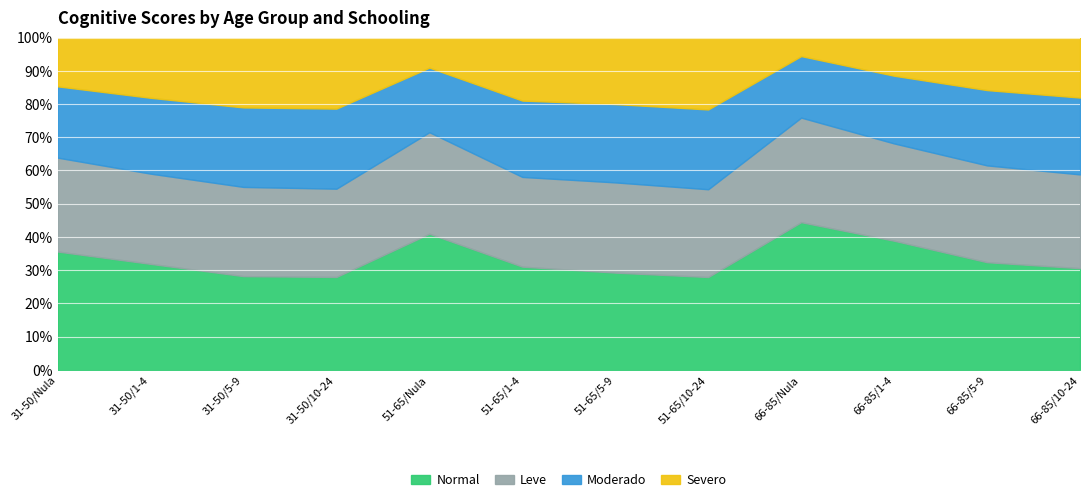

True or false: Normal and Severo intersect in this chart.

False